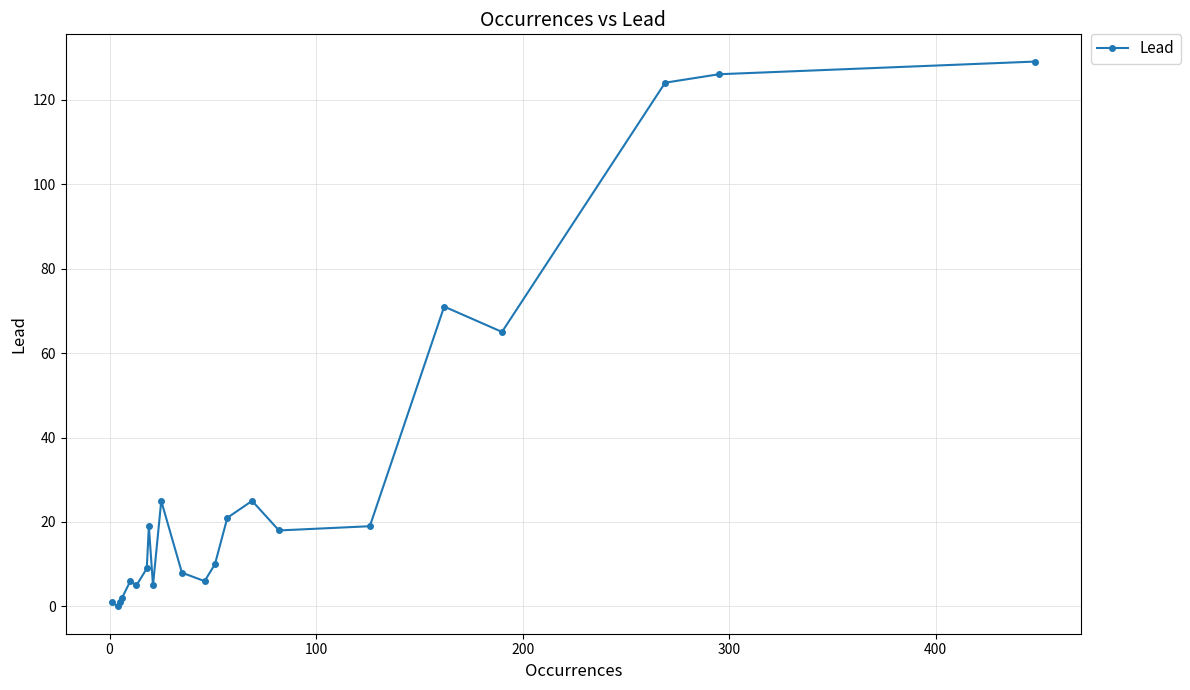

What is the sum of all values?

695